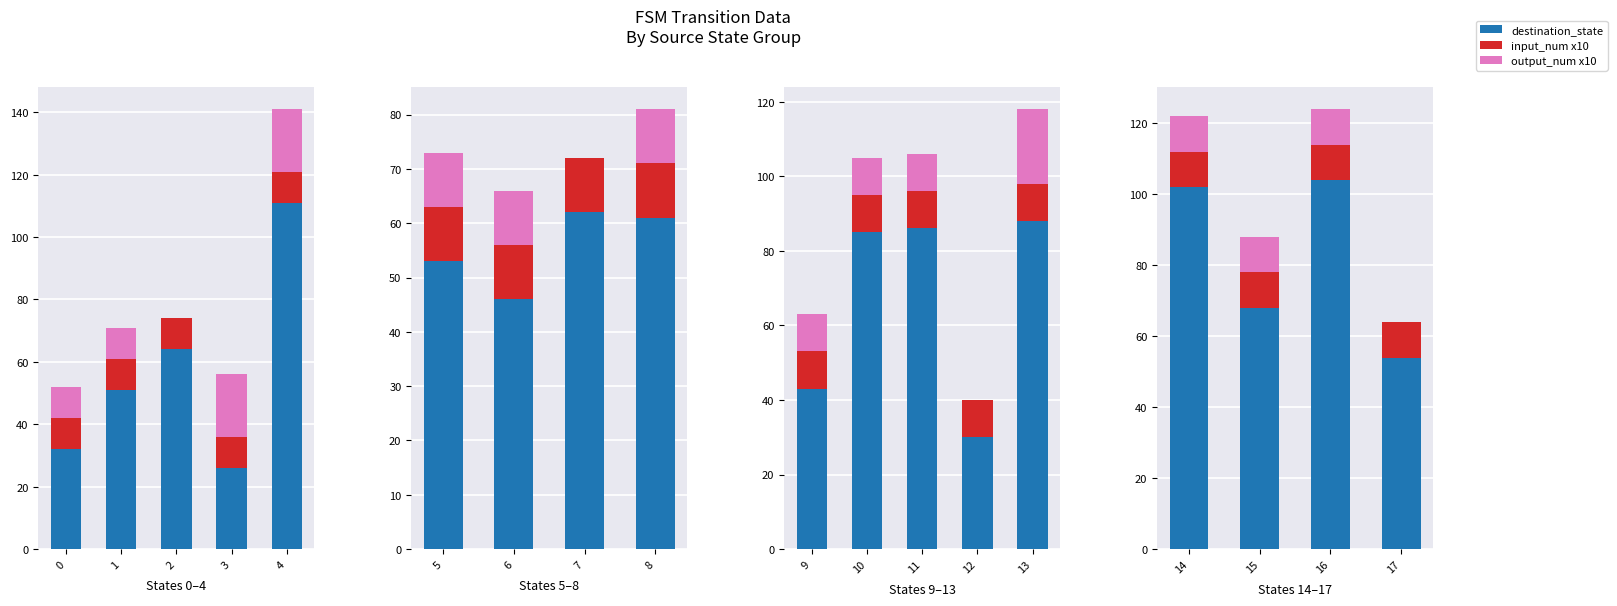

True or false: destination_state has a value of 19 at 15.

False